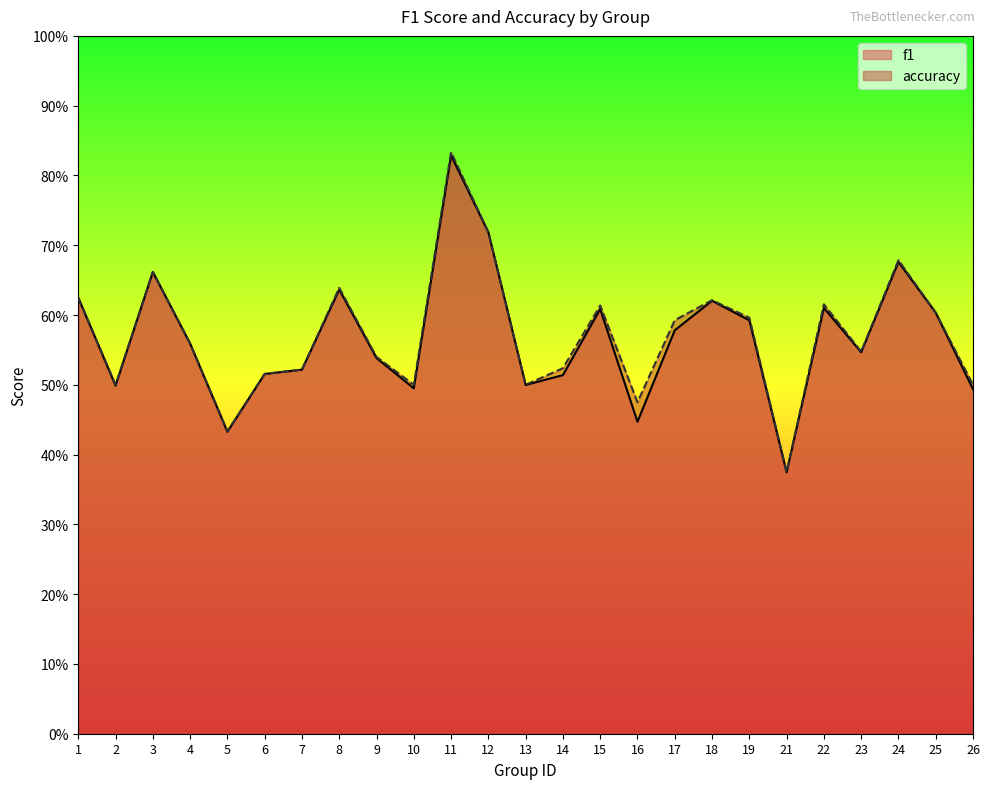

How many series are shown in this chart?

2